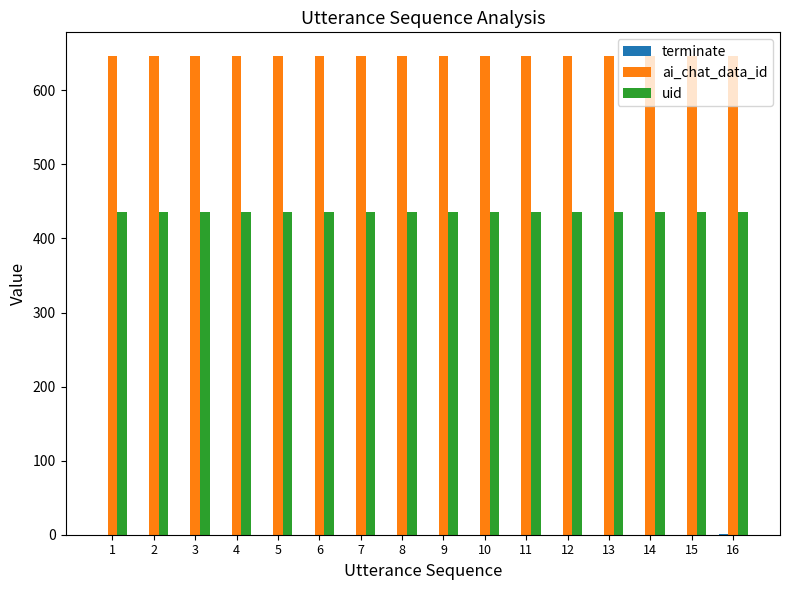

The value of ai_chat_data_id at 11 is 265. True or false?

False